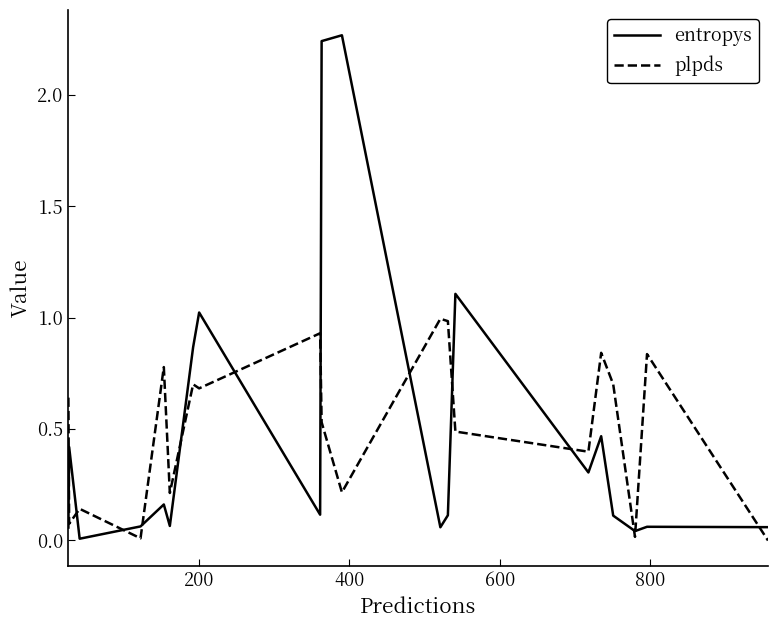

Which series has the widest spread of values?

entropys